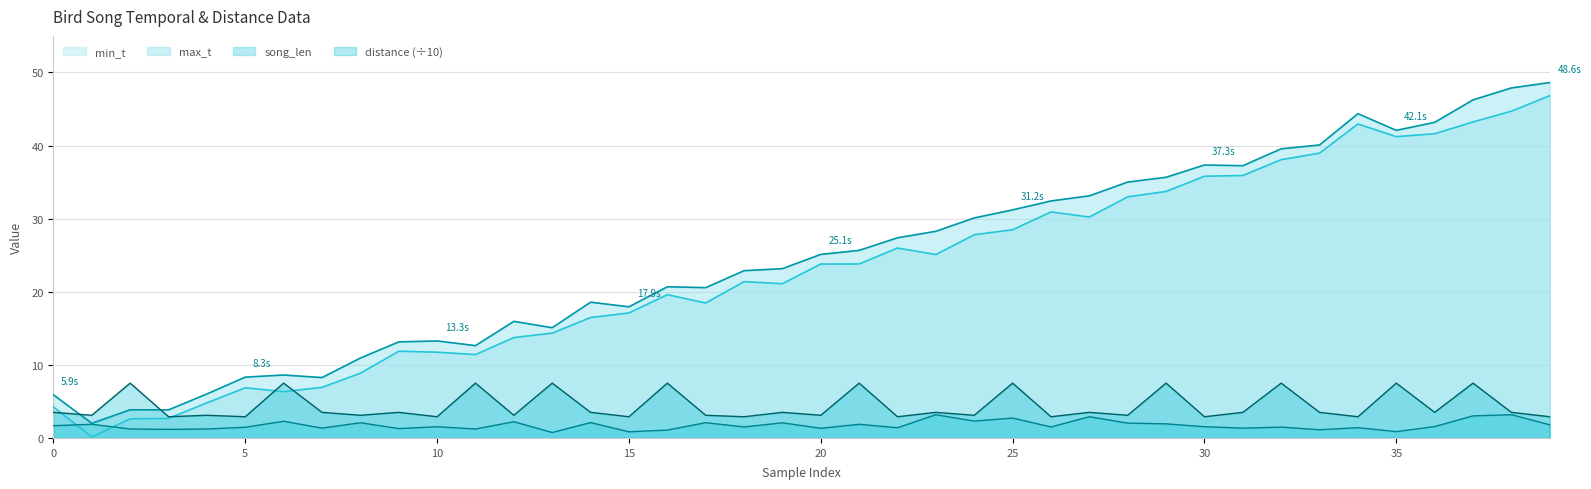

Rank the categories by song_len value from highest to lowest.

23, 38, 37, 27, 25, 24, 6, 12, 14, 17, 8, 19, 28, 29, 1, 21, 39, 0, 36, 10, 30, 26, 18, 32, 5, 34, 22, 31, 7, 20, 9, 4, 2, 11, 3, 33, 16, 35, 15, 13